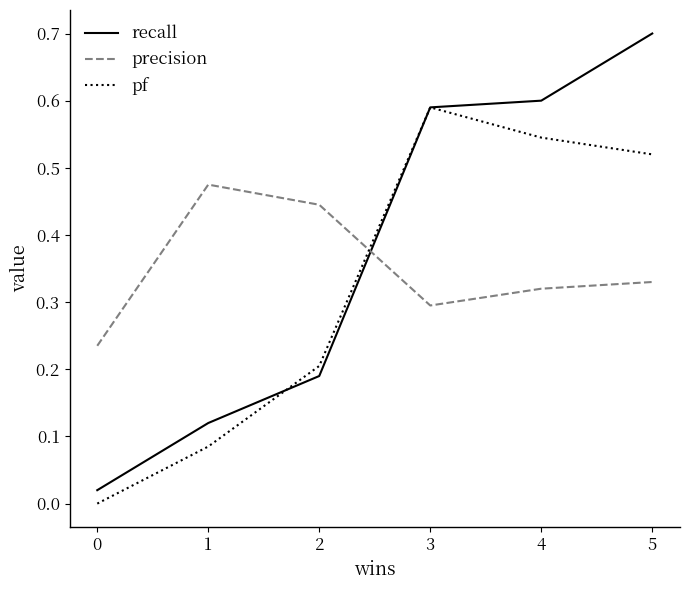

At how many categories does at least one series exceed 0?

6